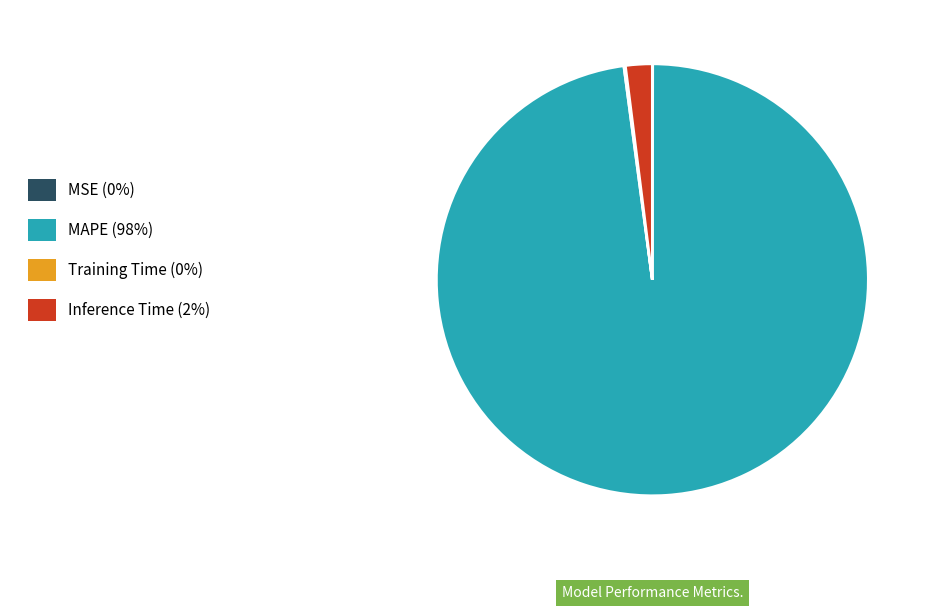

True or false: Inference Time accounts for 2% of the total.

True